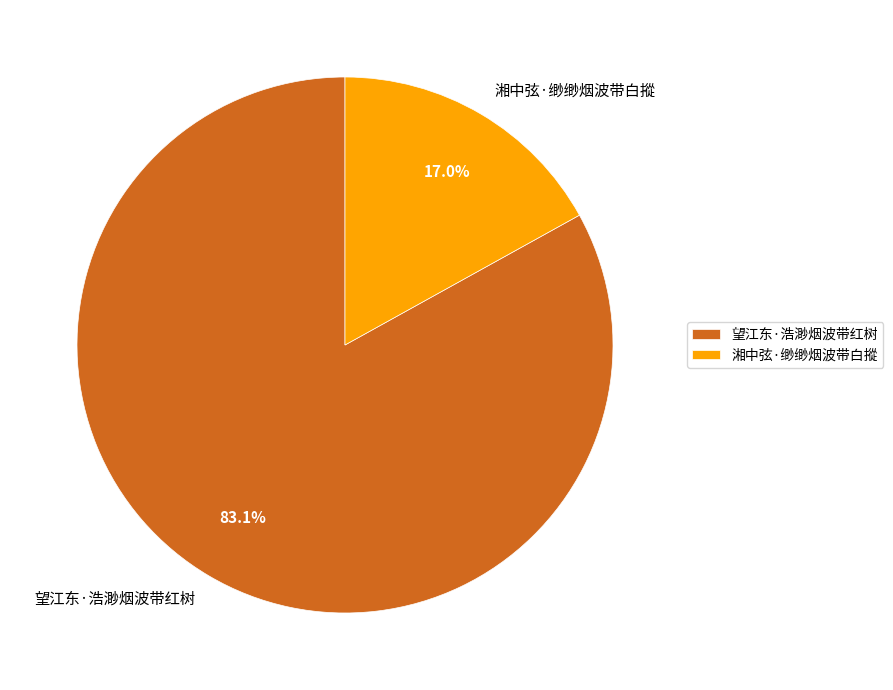

True or false: 湘中弦·缈缈烟波带白摐 accounts for 17% of the total.

True